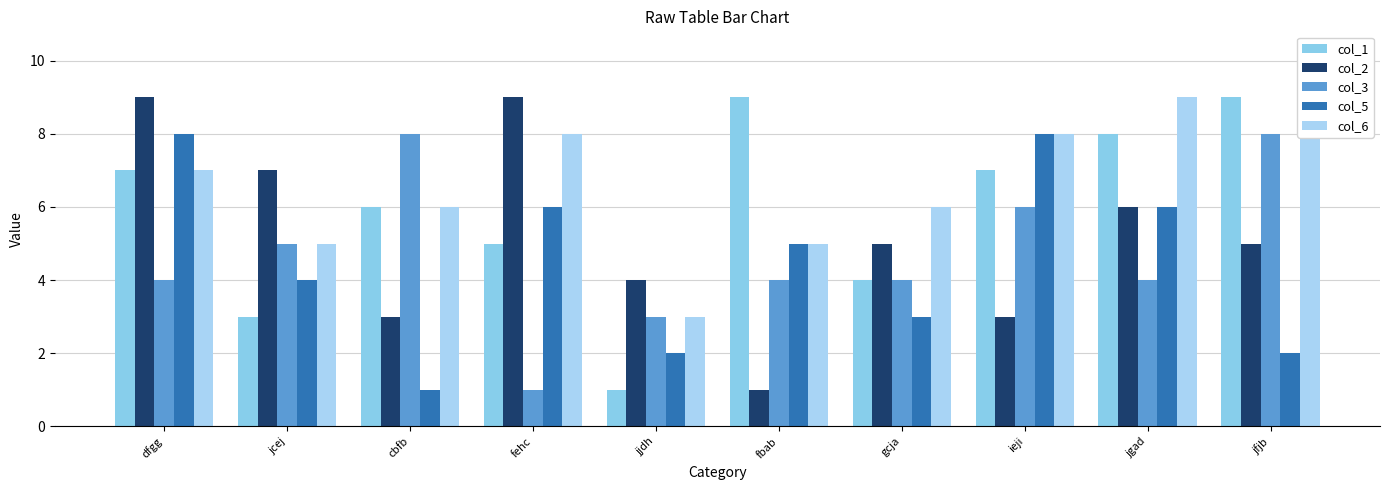

At which category does the chart reach its peak across all series?

fbab